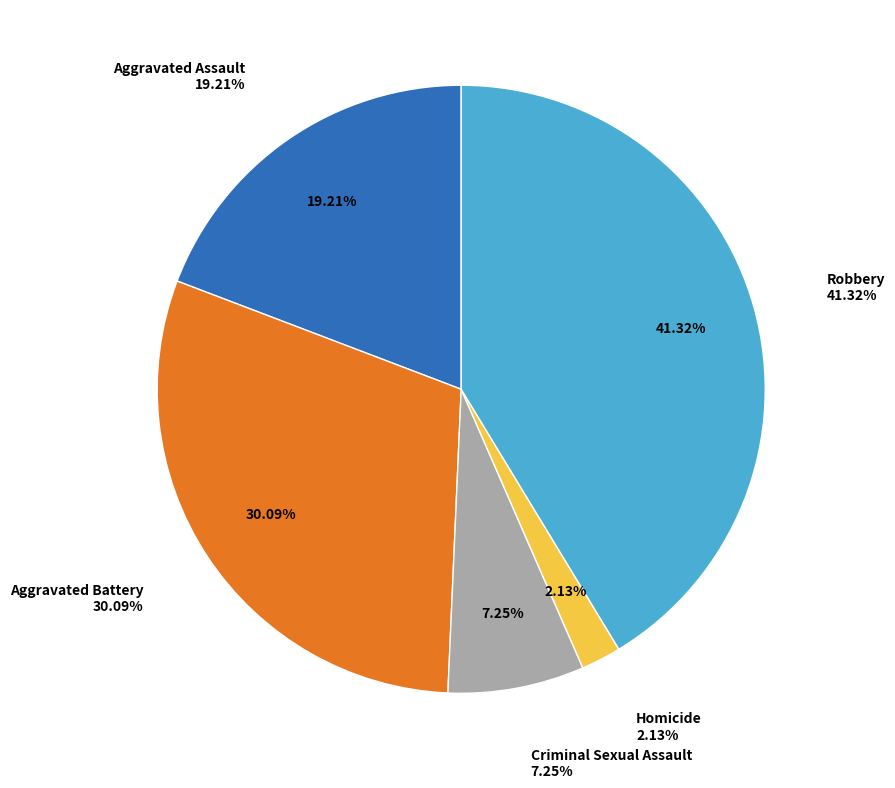

What portion of the pie excludes Aggravated Battery?

69.9%